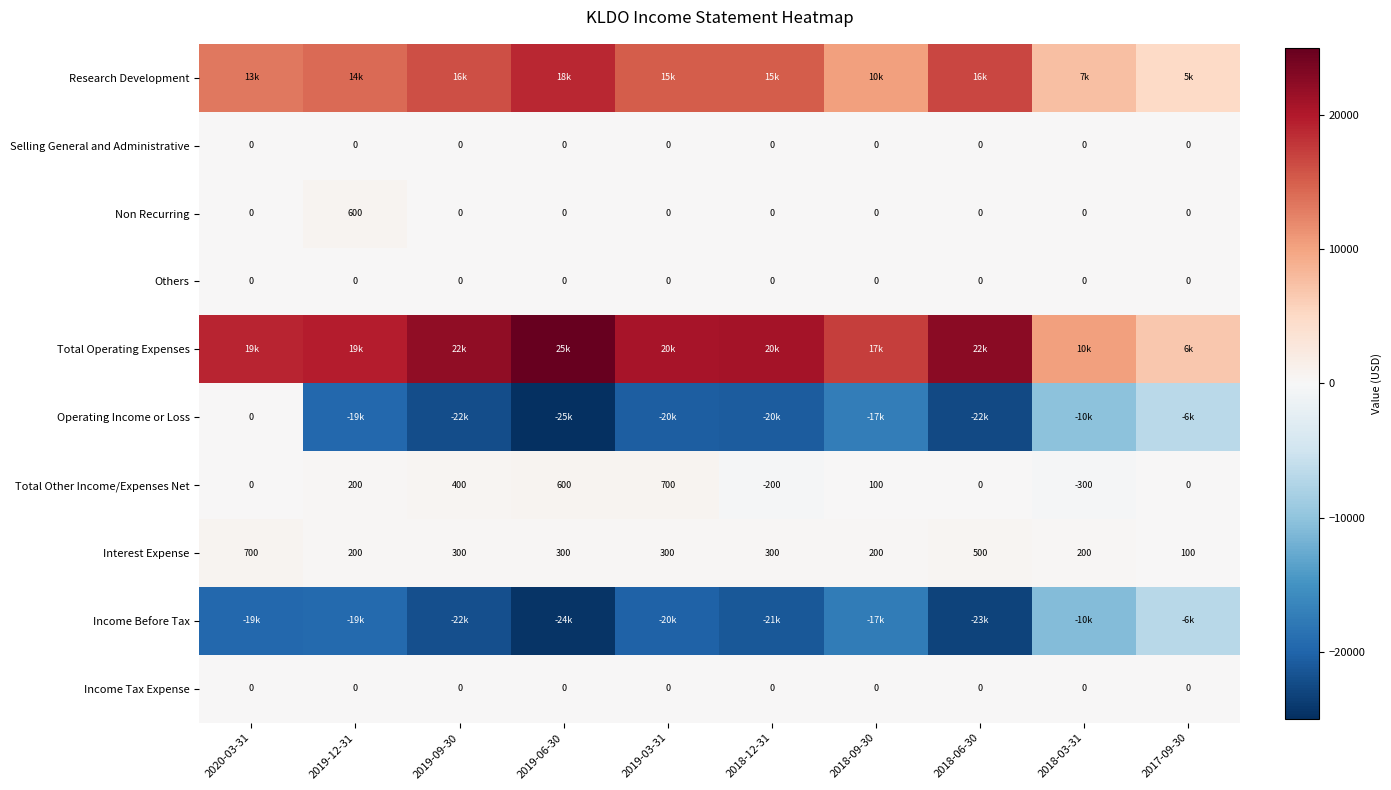

At which category is the sum across all series the highest?

2020-03-31